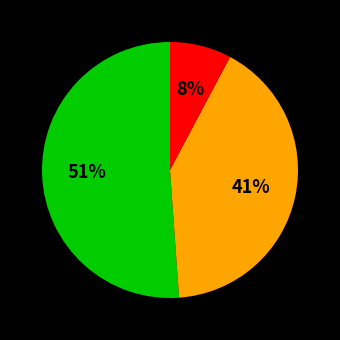

Is there any slice that represents more than half of the pie?

Yes